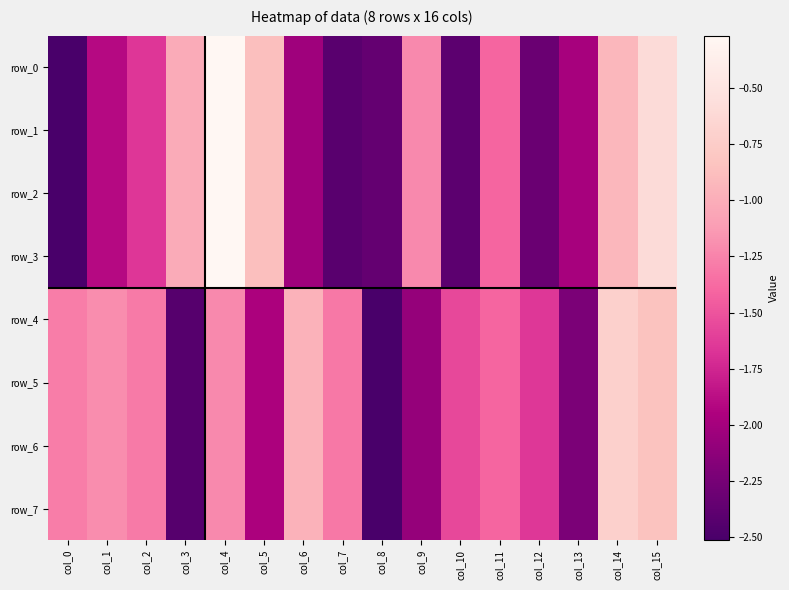

Where is row_5 nearest to the value -1?

col_6